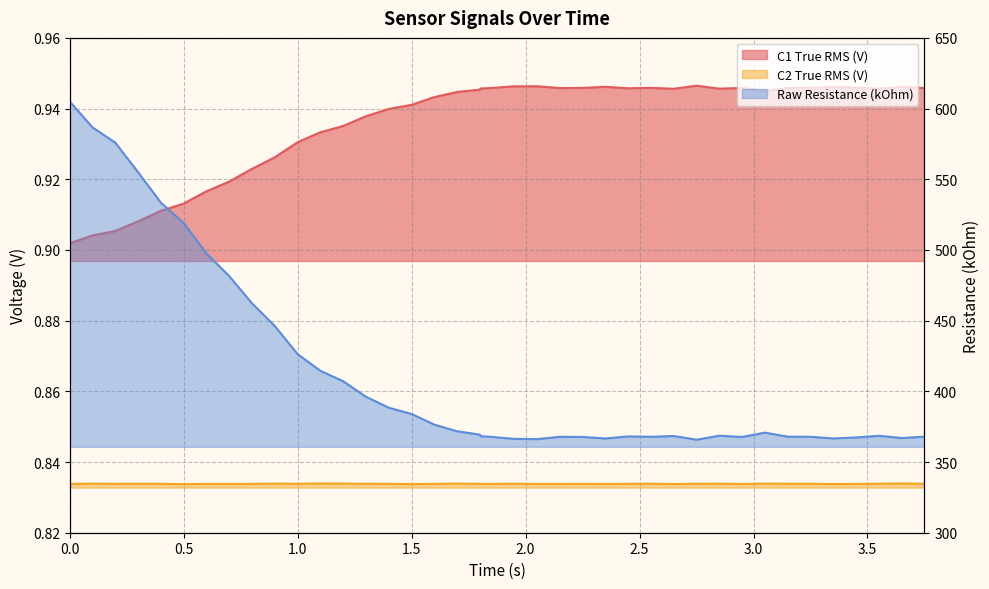

What is the greatest value displayed?

605.1